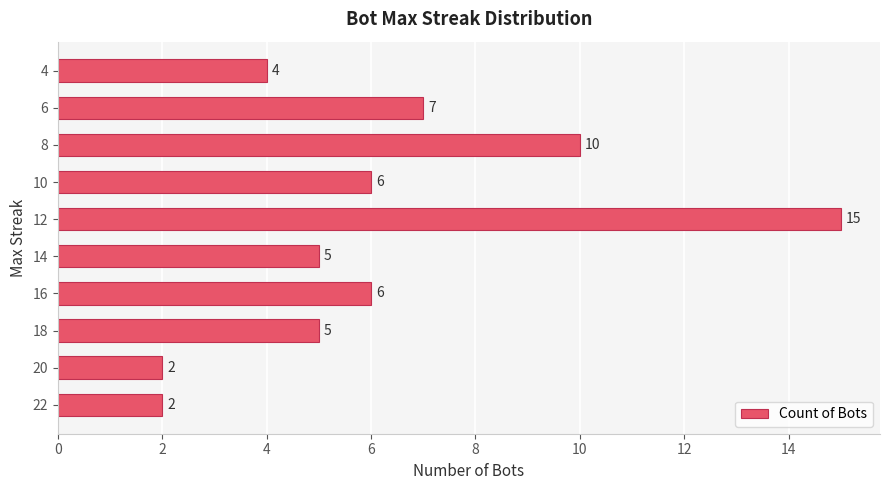

What is the smallest value displayed?

2